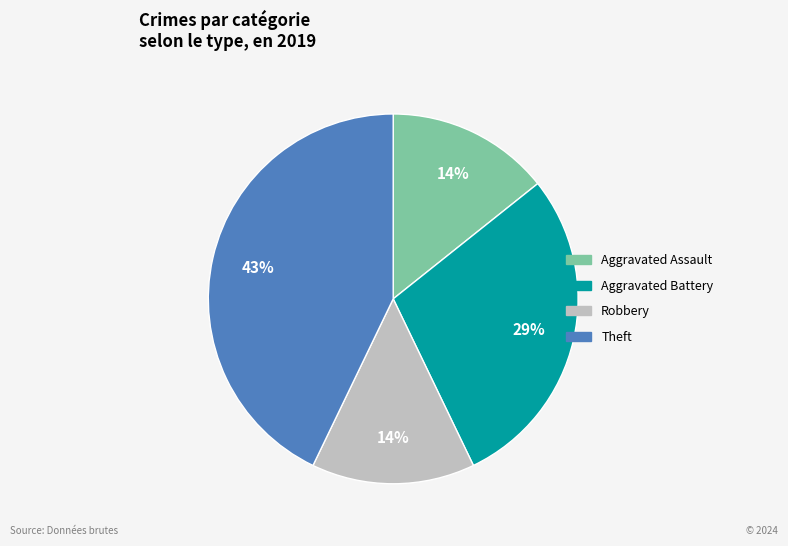

To the nearest percent, what is the difference between the largest and smallest slice percentages?

29%